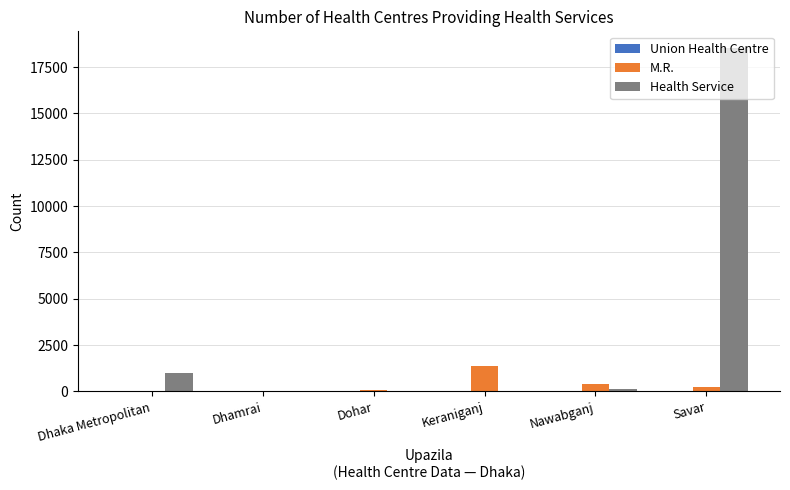

Which category has the highest value across all series?

Savar